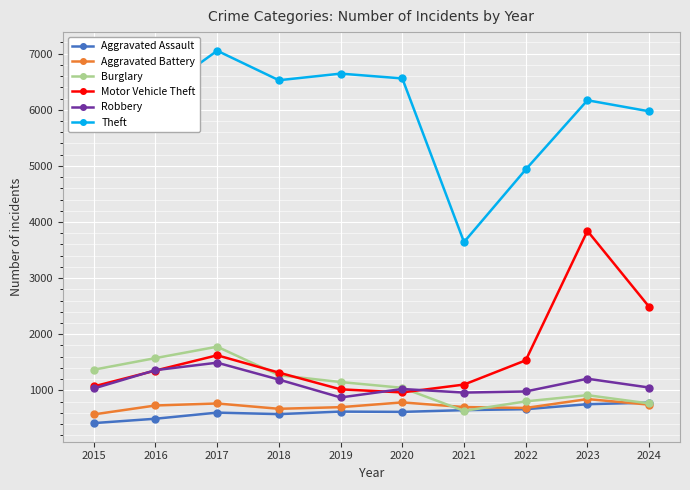

At which category does Burglary reach its first local peak?

2017